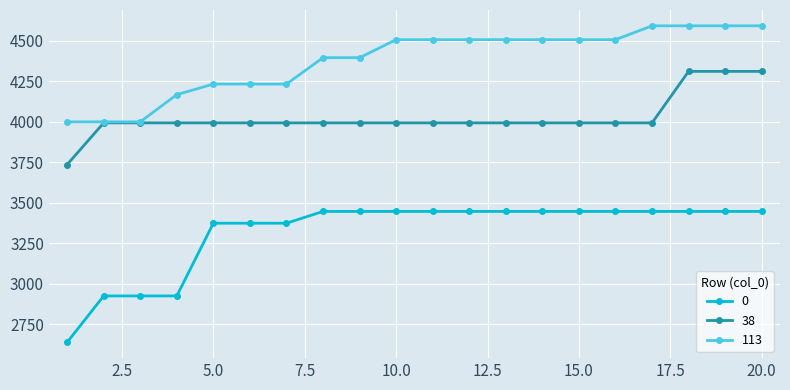

Which series has the largest total across all categories?

113